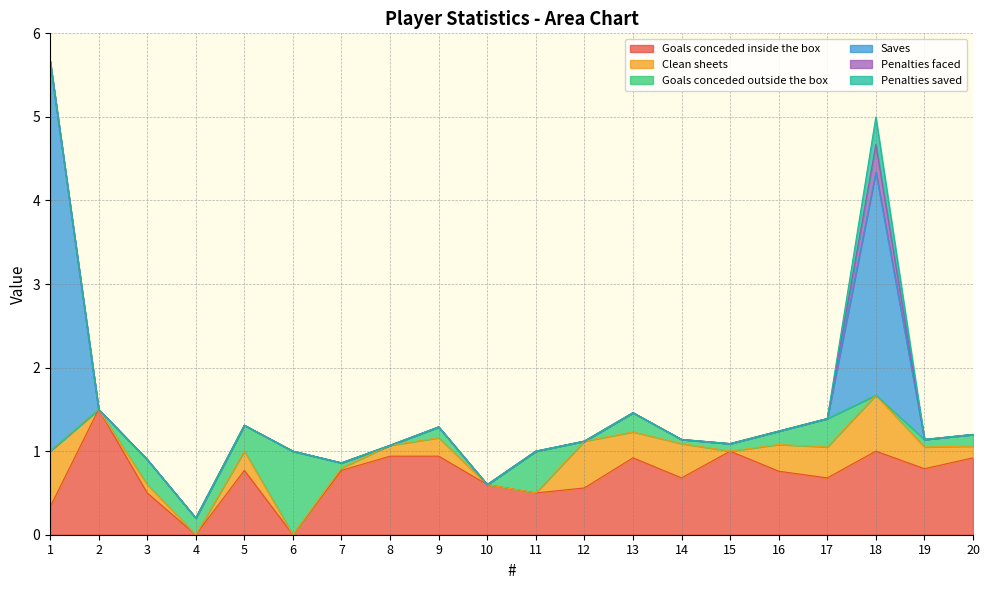

At which category does the chart reach its peak across all series?

1